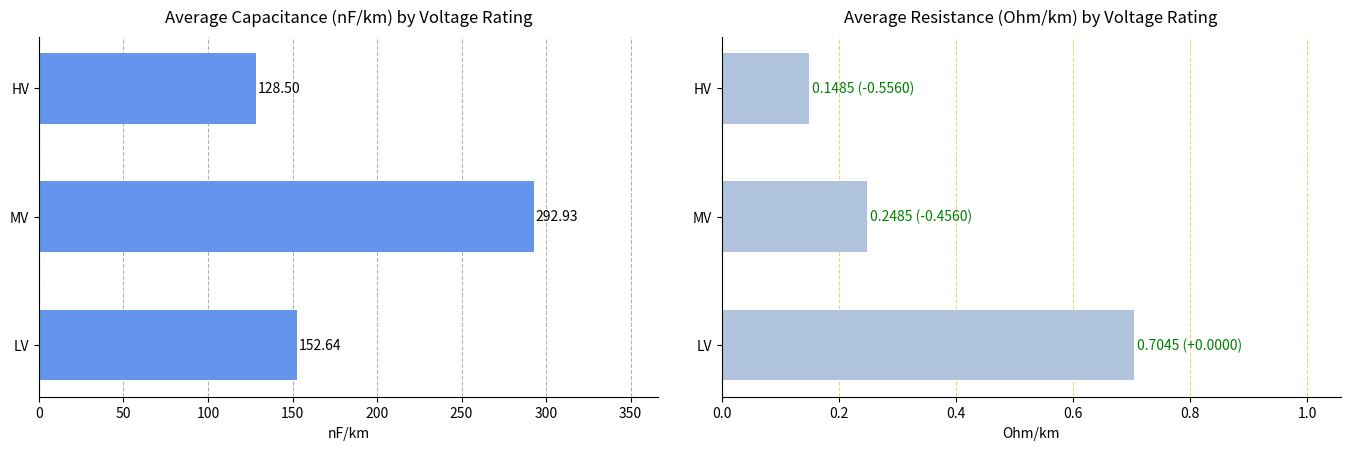

What is the average value of the c_nf_per_km series?

191.4